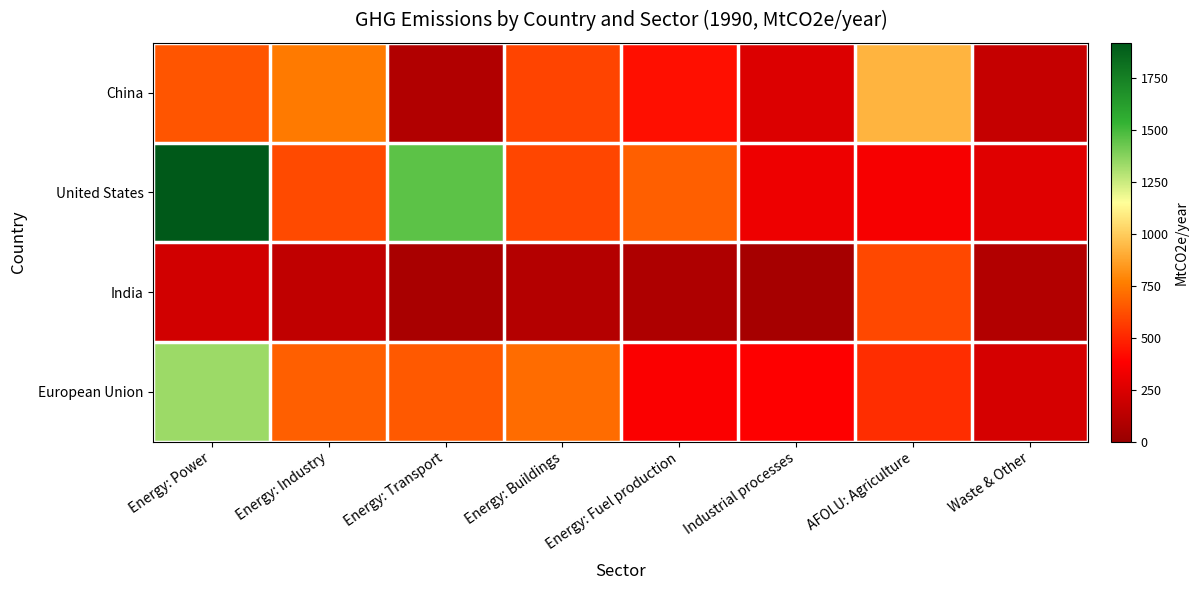

How many distinct data groups are displayed?

4